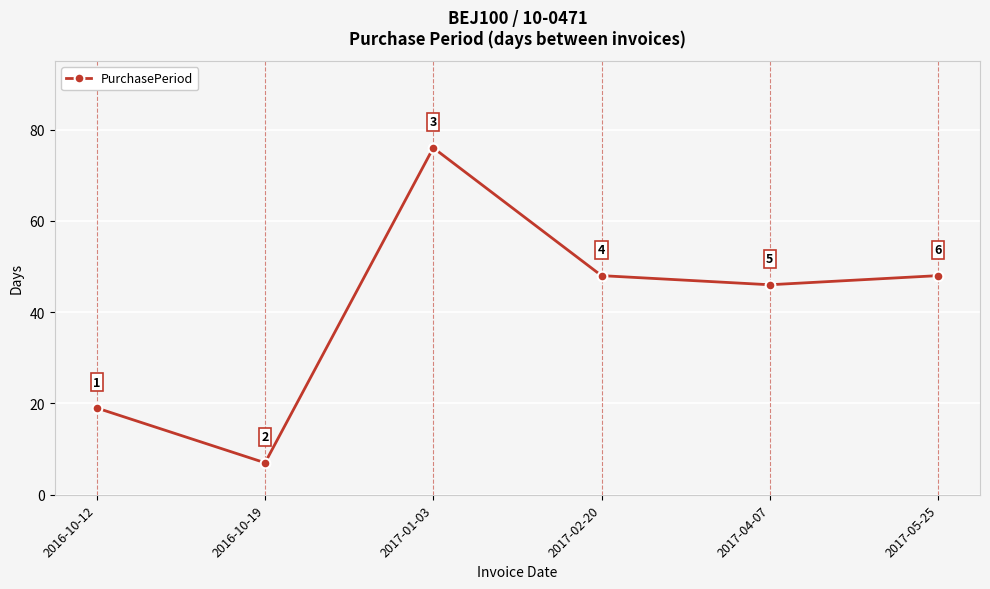

Reading left to right, list all the values displayed in this chart.

2016-10-12=19	2016-10-19=7	2017-01-03=76	2017-02-20=48	2017-04-07=46	2017-05-25=48